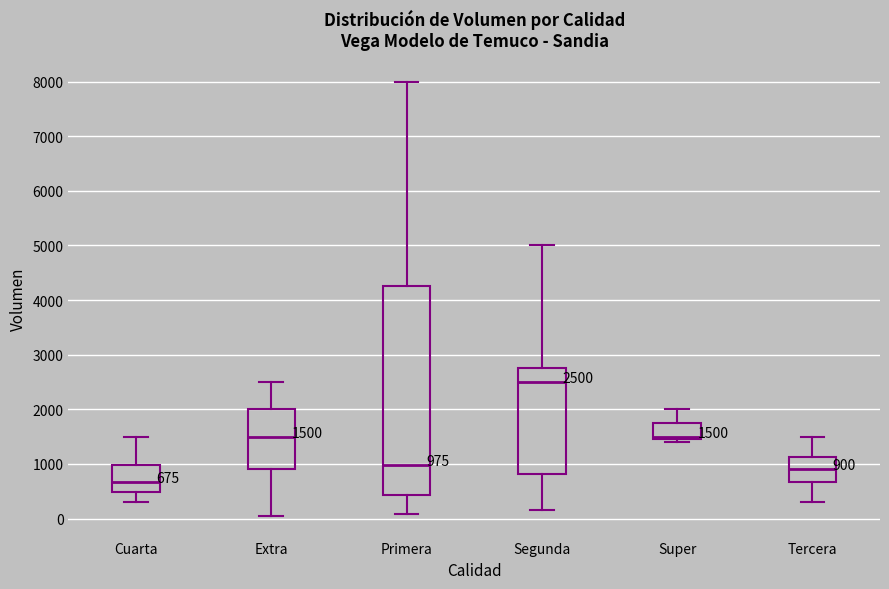

Which box has the lowest median line?

Cuarta